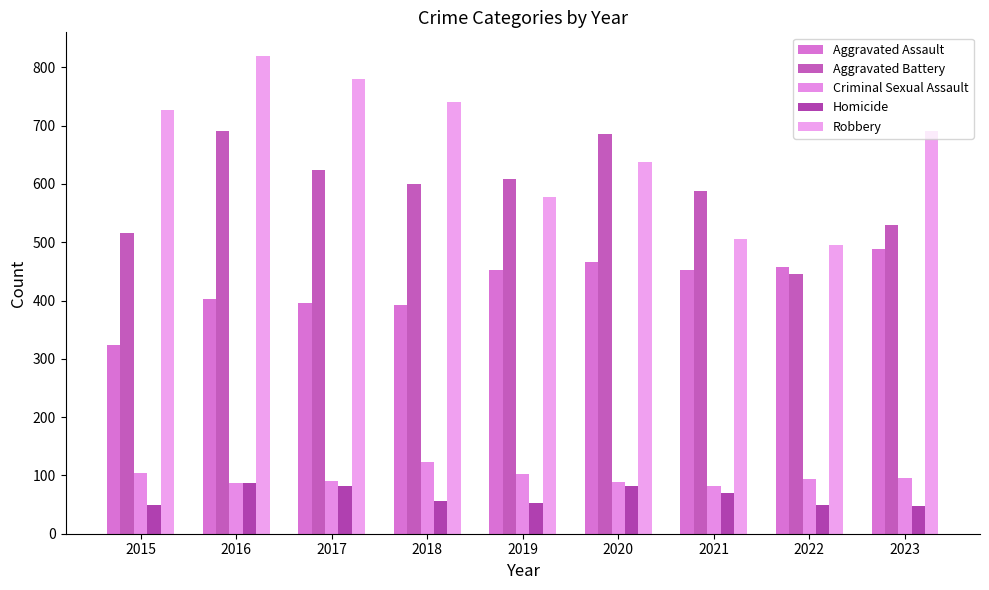

Does the chart contain any negative values?

No